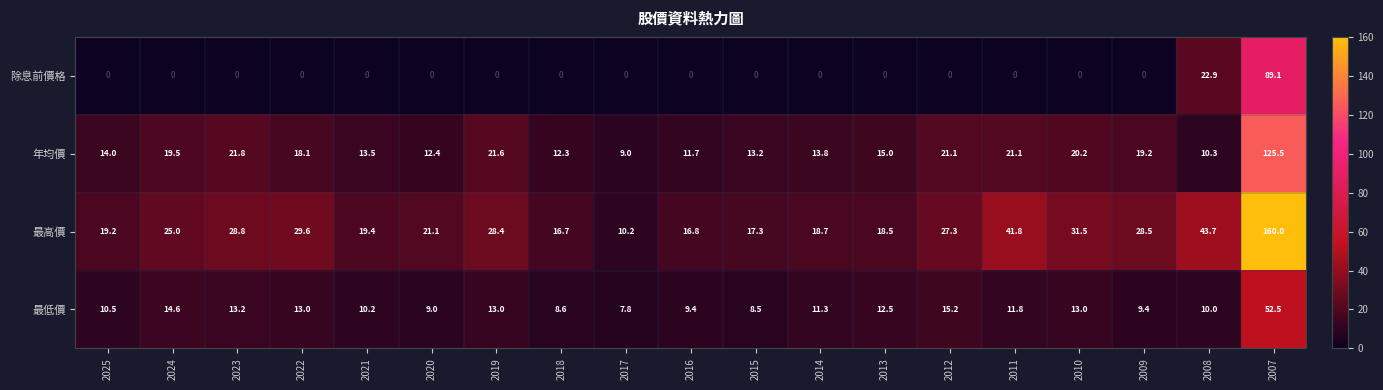

At which label does 最低價 first exceed 11?

2024